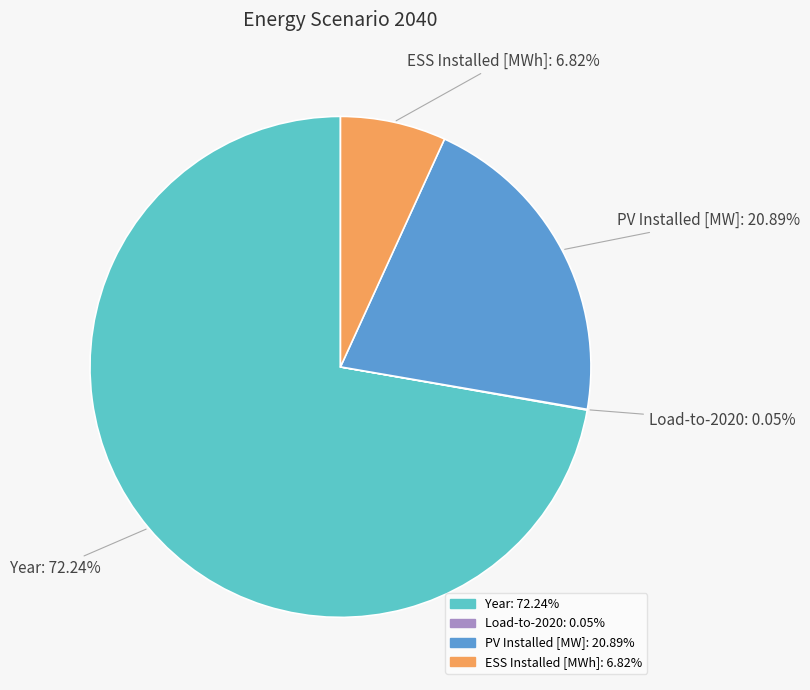

To the nearest percent, what percentage of the pie is Year?

72%